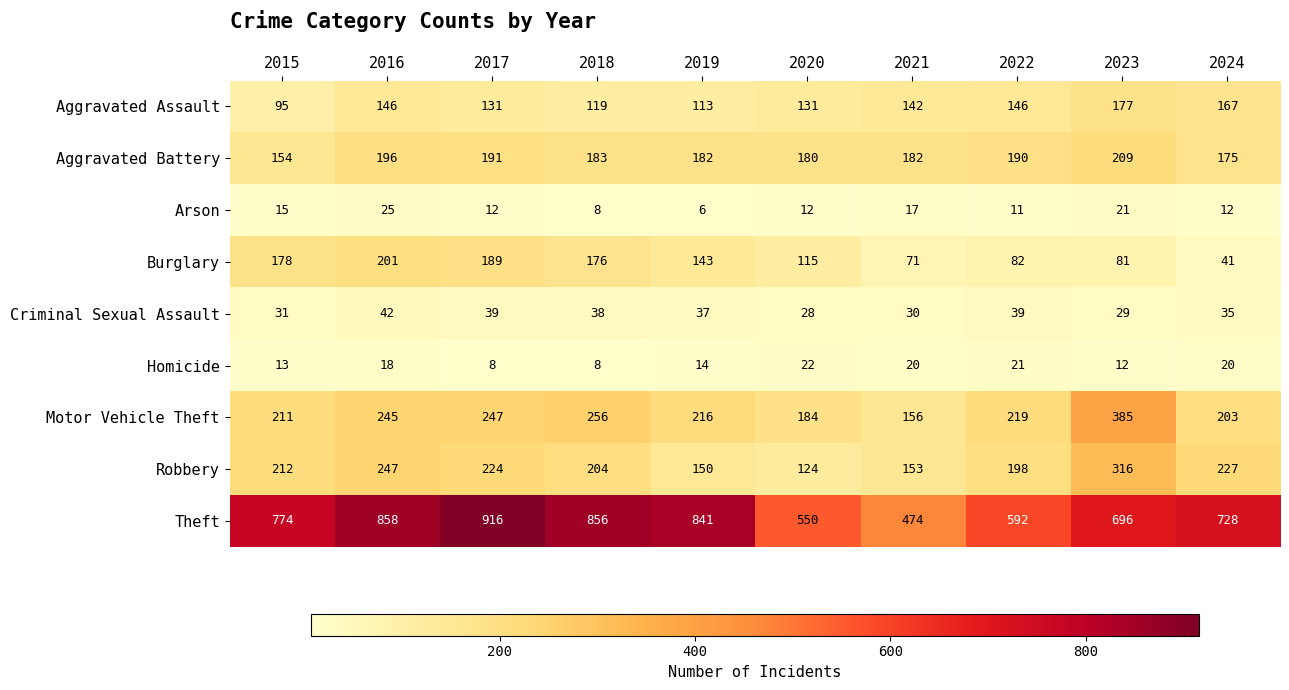

What is the spread (max minus min) of values at 2017?

908